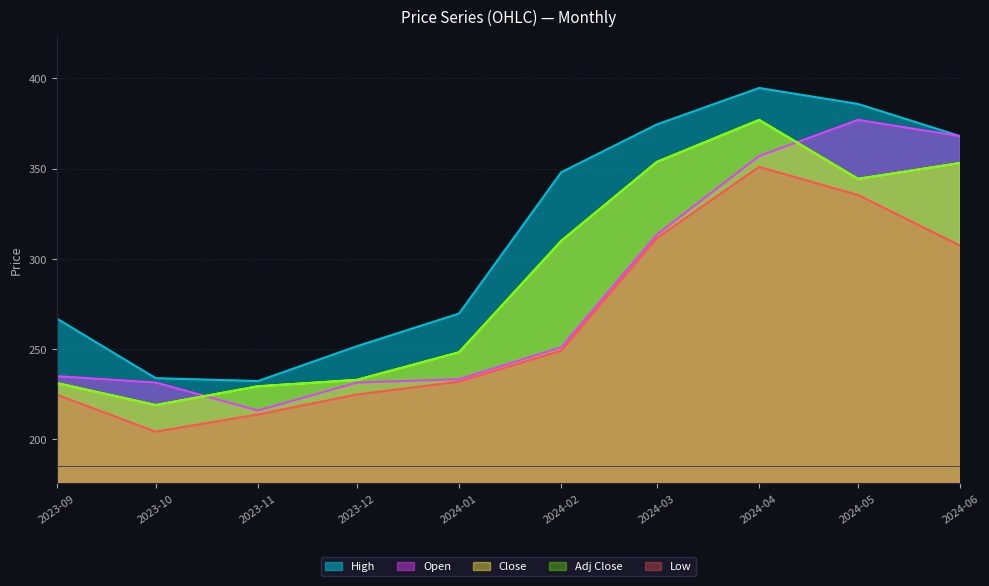

True or false: Adj Close has more than 0 points higher than both neighbors.

True